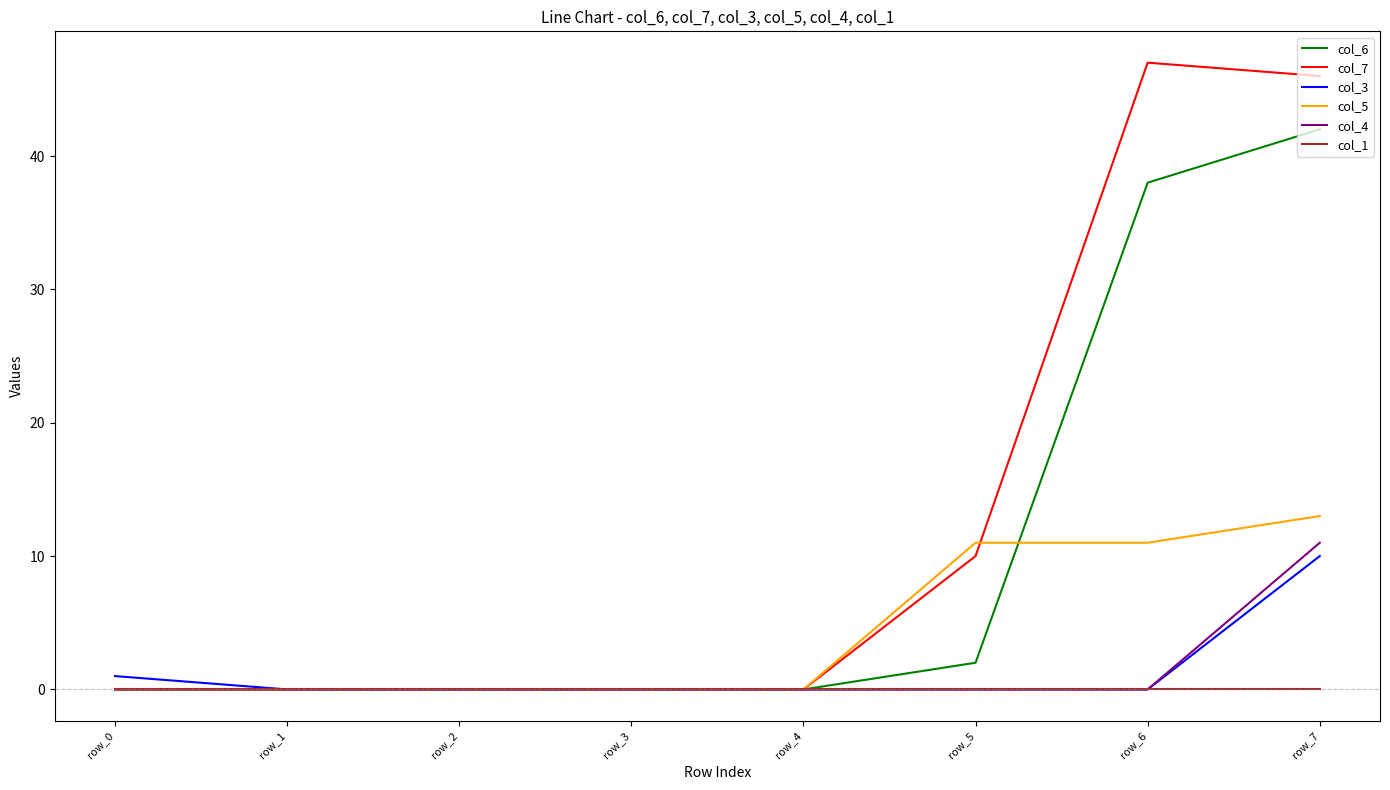

Count the number of data series in this chart.

6